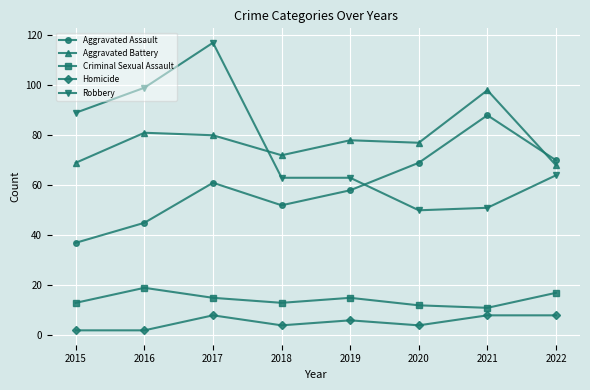

Count the number of categories in the chart.

8